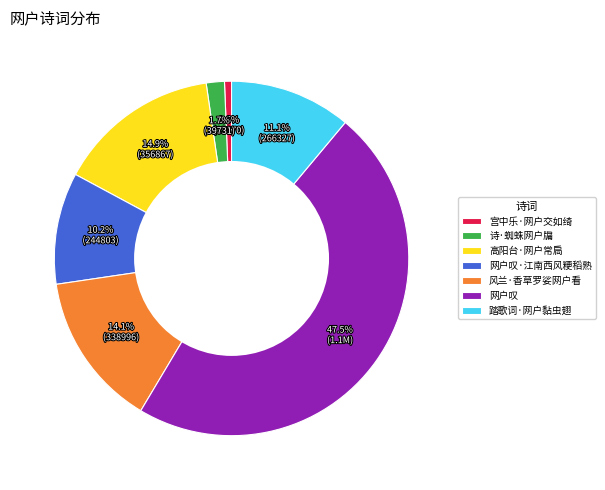

Does 踏歌词·网户黏虫翅 account for over 50% of the chart?

No